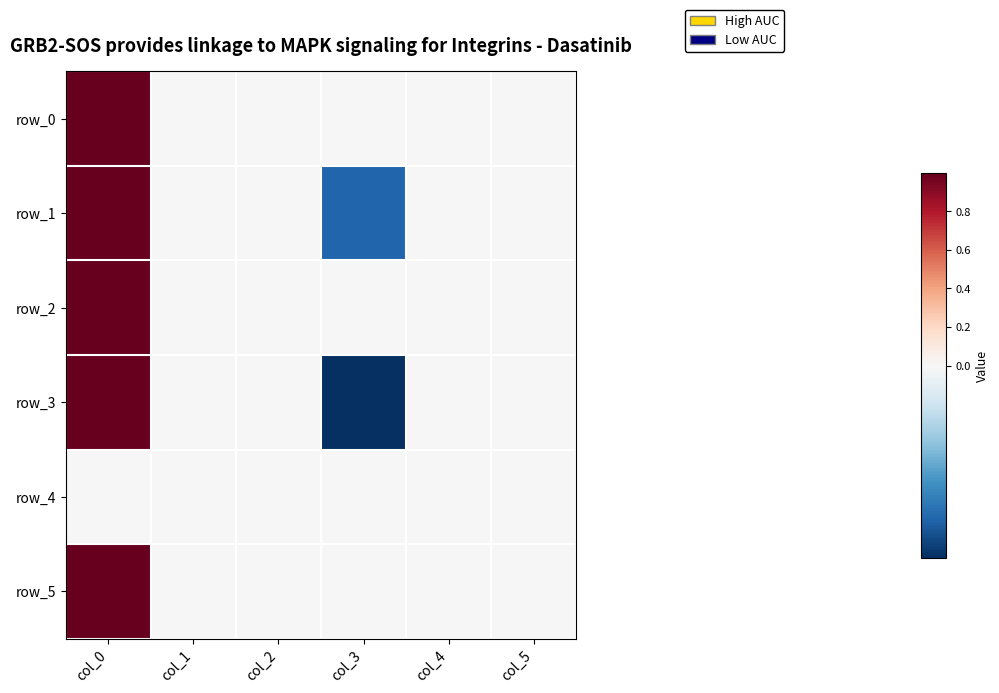

How many series are shown in this chart?

6